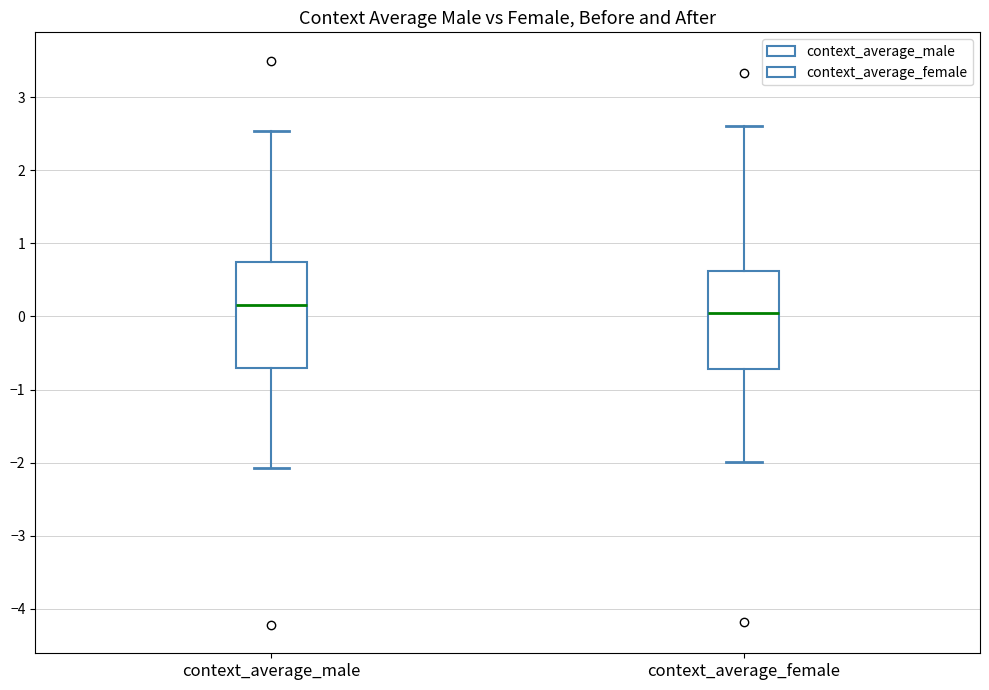

Where does the upper whisker of the box for context_average_male end on the y-axis? The values are not printed on the chart, so give them approximately, as read against the axis.

2.5